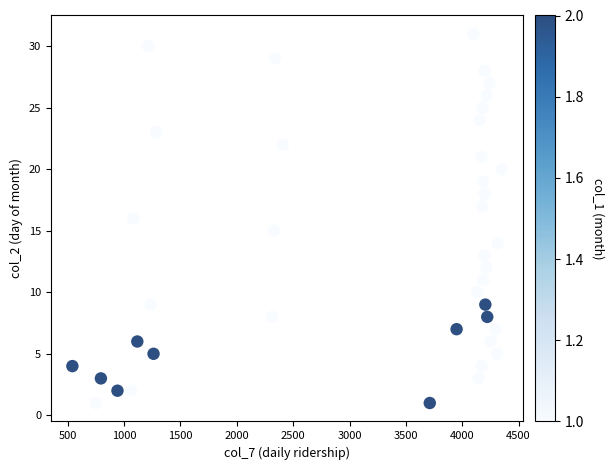

What is the range of Y values (max minus min)?

30